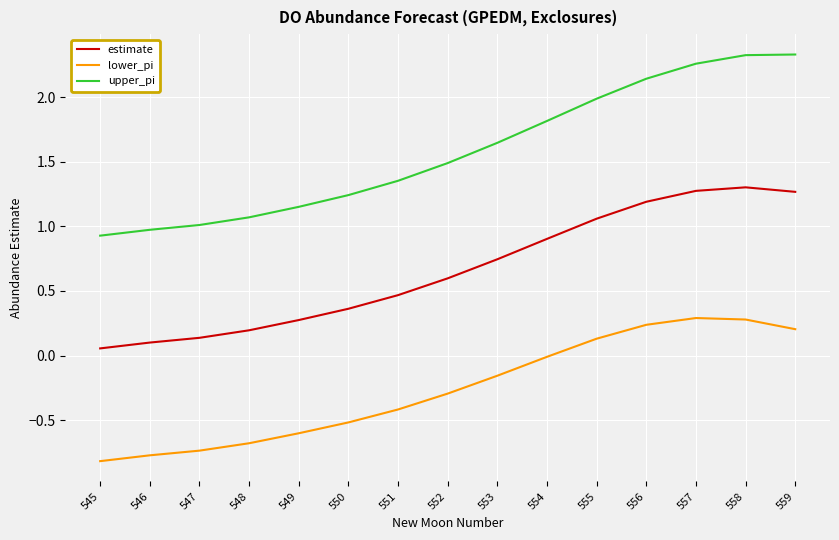

What is the minimum value shown in the chart?

-0.8